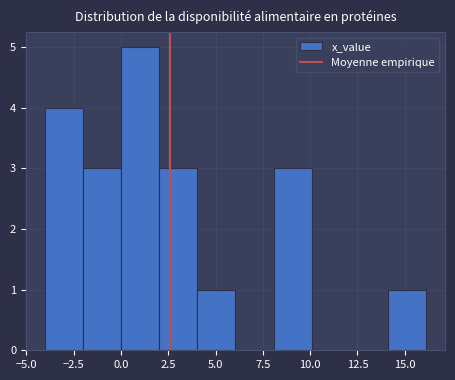

Over which range of the x-axis is the bar tallest?

0 to 2